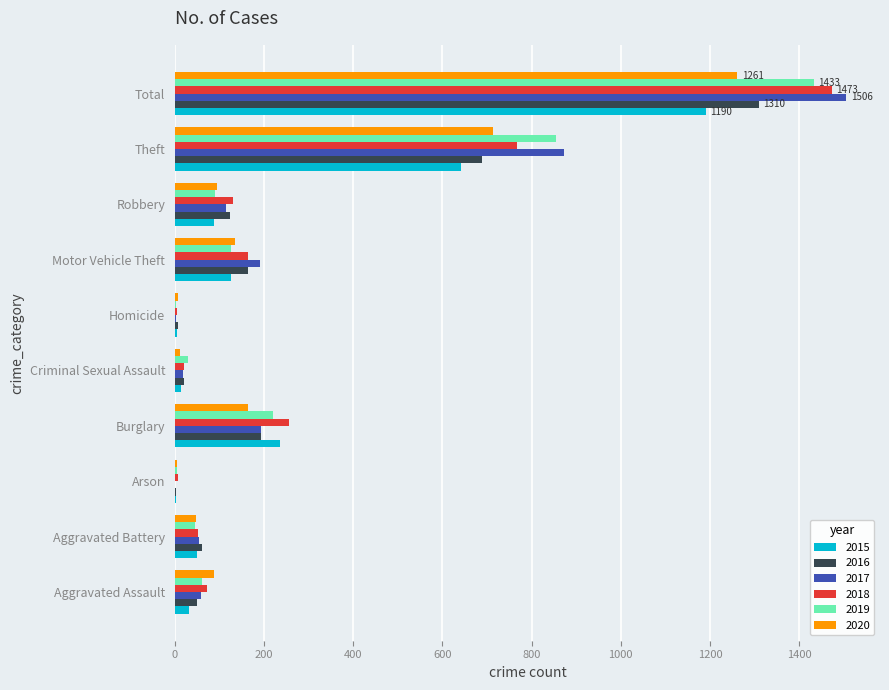

What is the spread (max minus min) of values at Robbery?

43